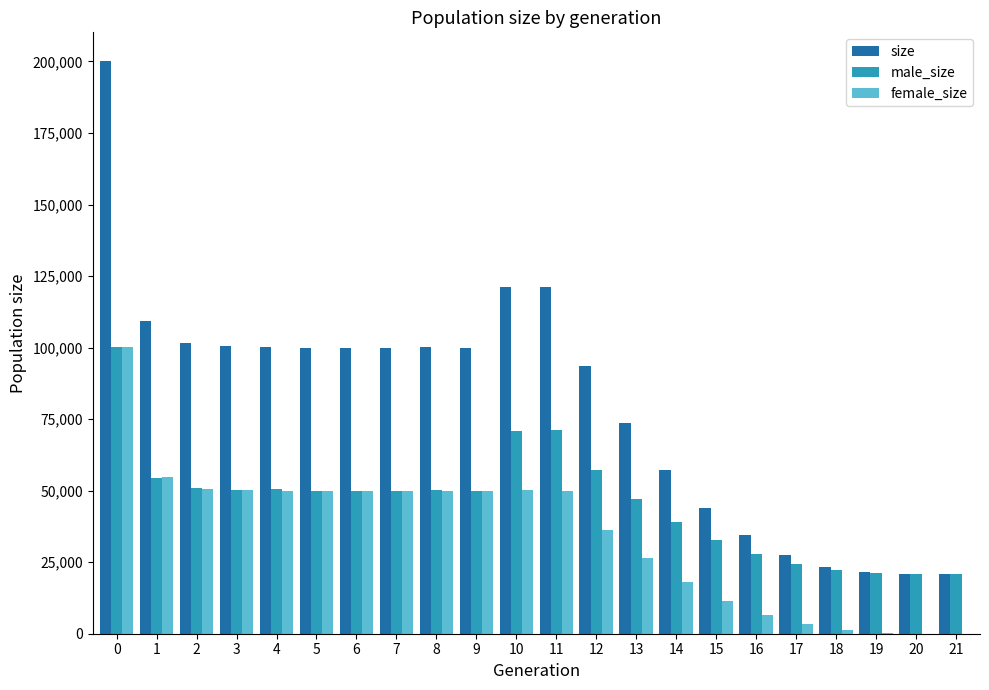

The size series shows 27588 at 17. True or false?

True